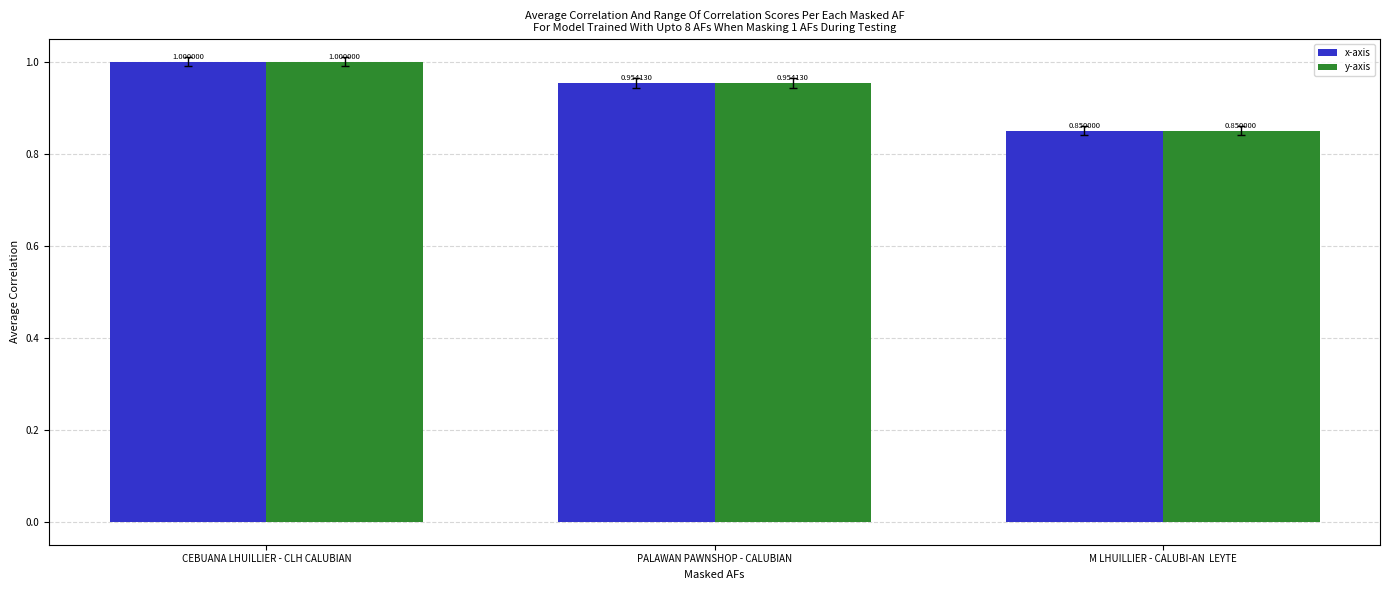

How many bars are there in total?

6